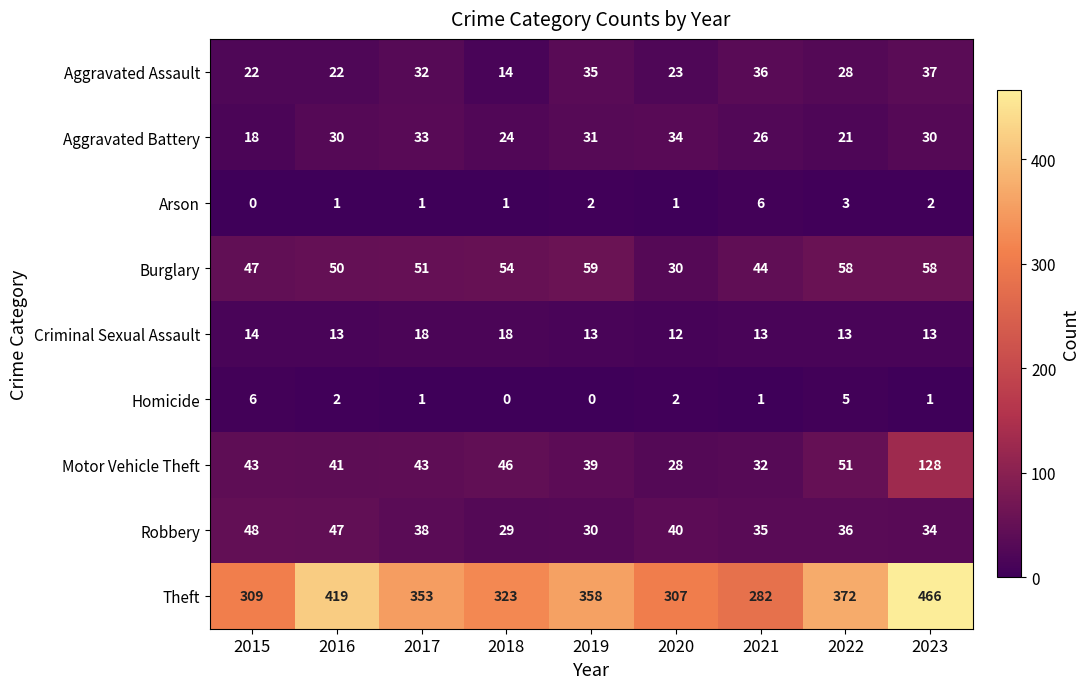

What is the difference between the highest and lowest values at 2022?

369